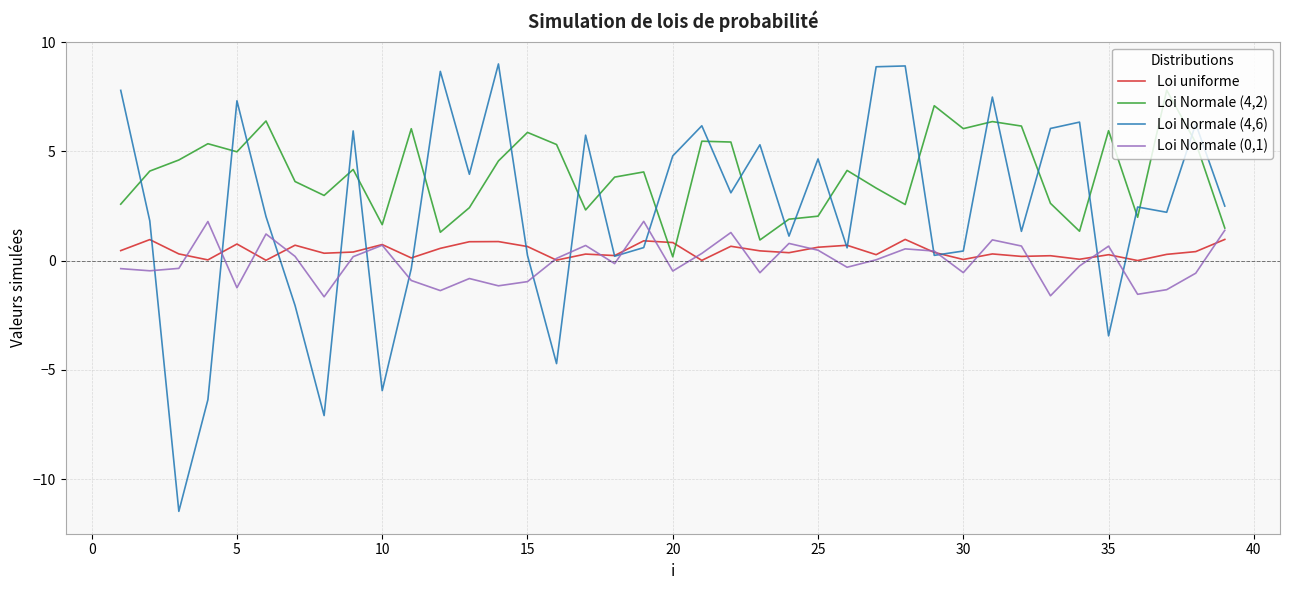

Which series has the largest total across all categories?

Loi Normale (4,2)